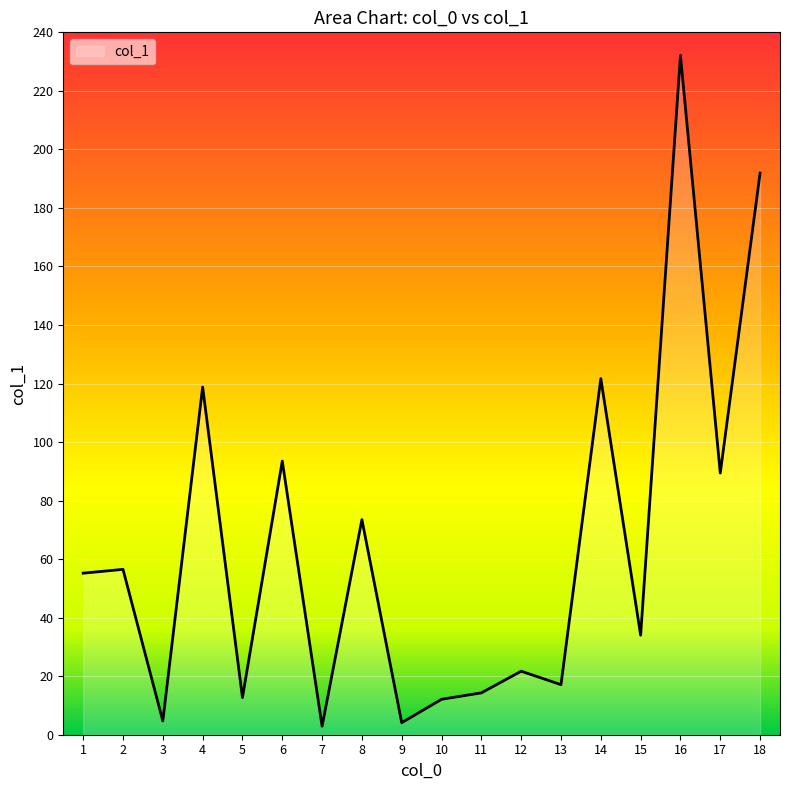

What is the approximate value at 9?

4.1